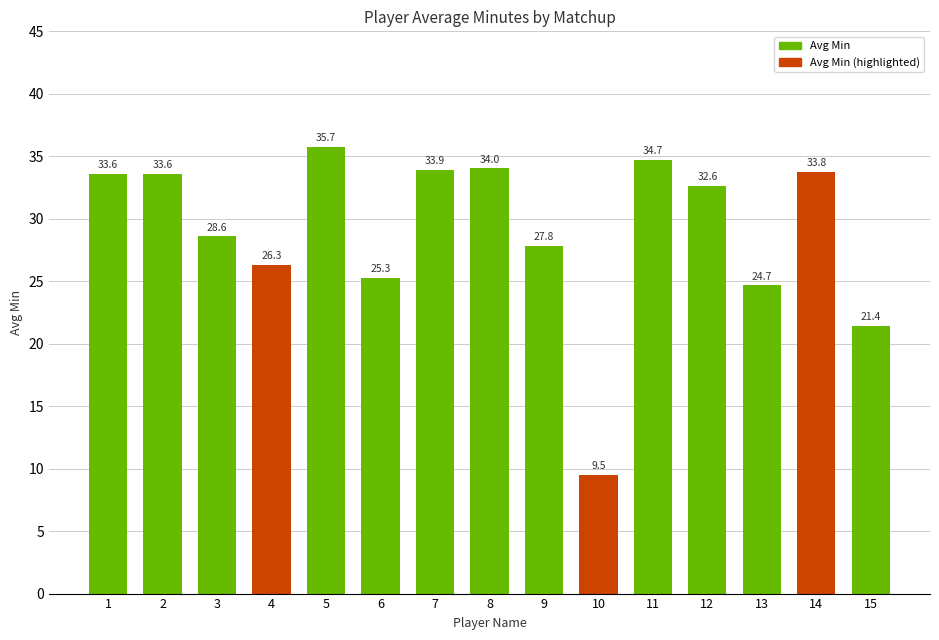

True or false: the data shows 34.7 at 11.

True